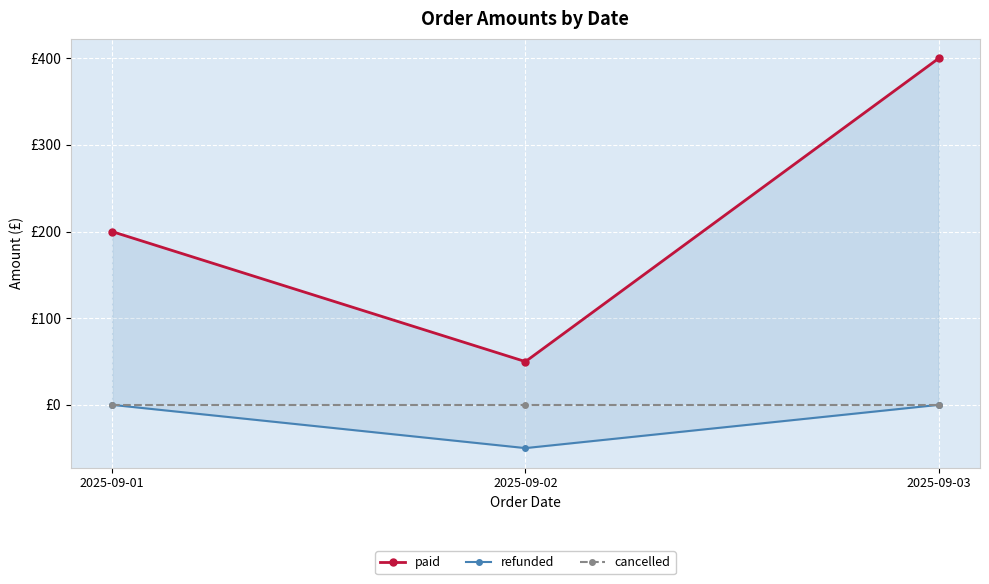

What is the difference between the maximum and minimum values in the paid series?

349.9